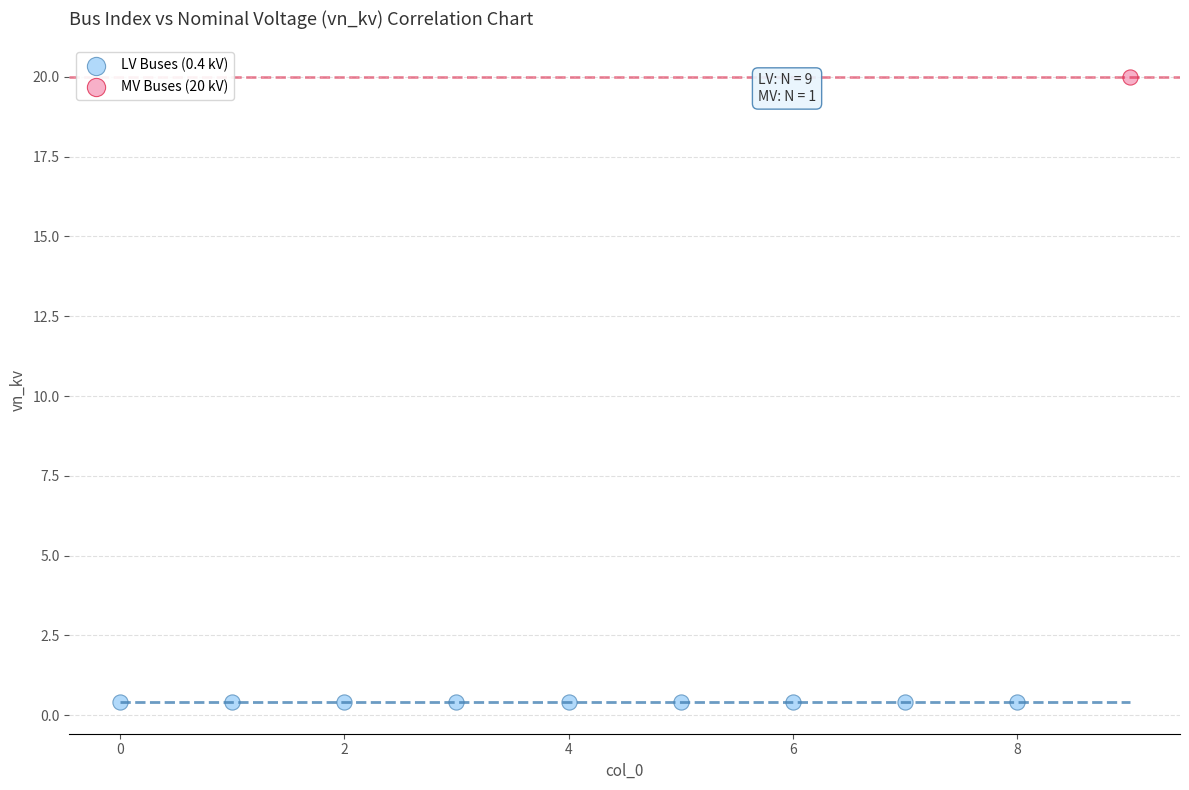

Which series contains the lowest Y value?

LV Buses (0.4 kV)